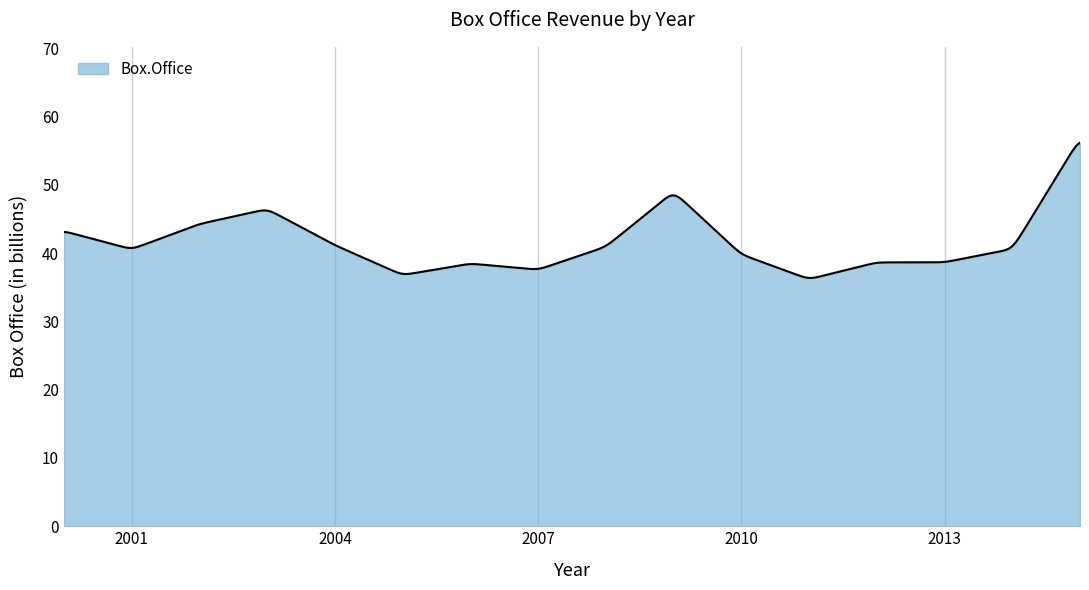

What is the greatest value displayed?

56.2